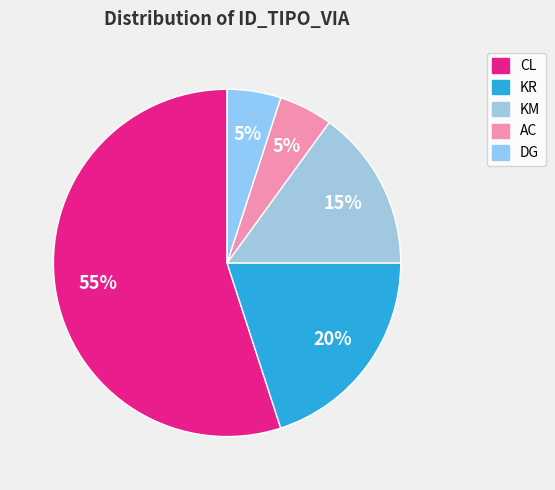

What is the majority slice?

CL